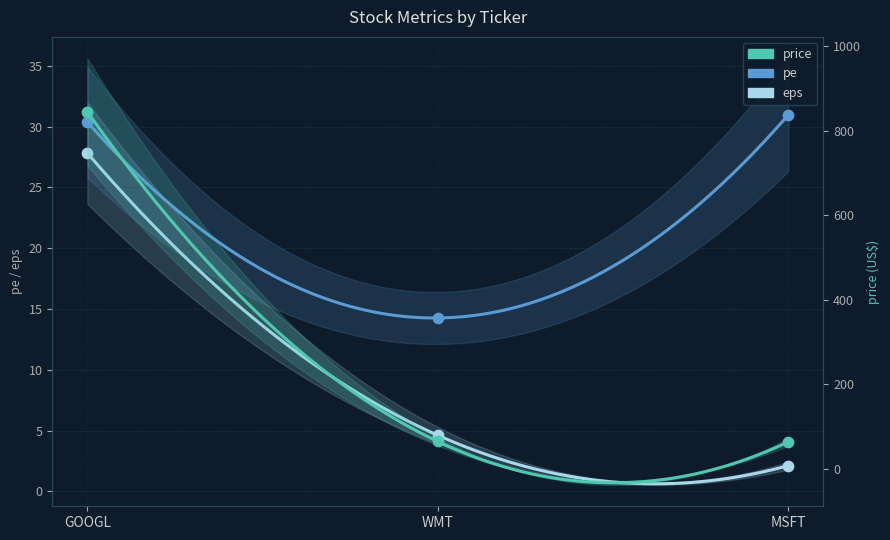

Which series has the largest total across all categories?

price